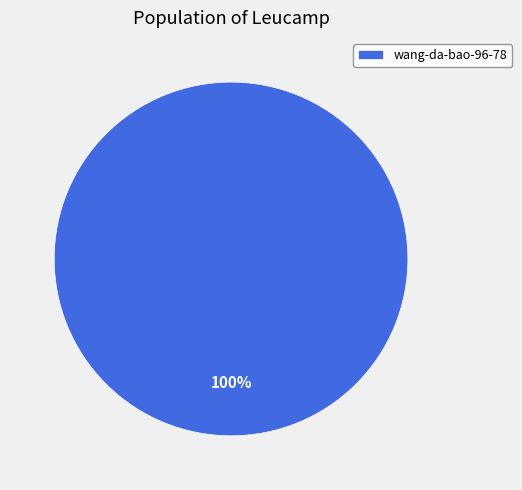

How many segments does this pie chart have?

1